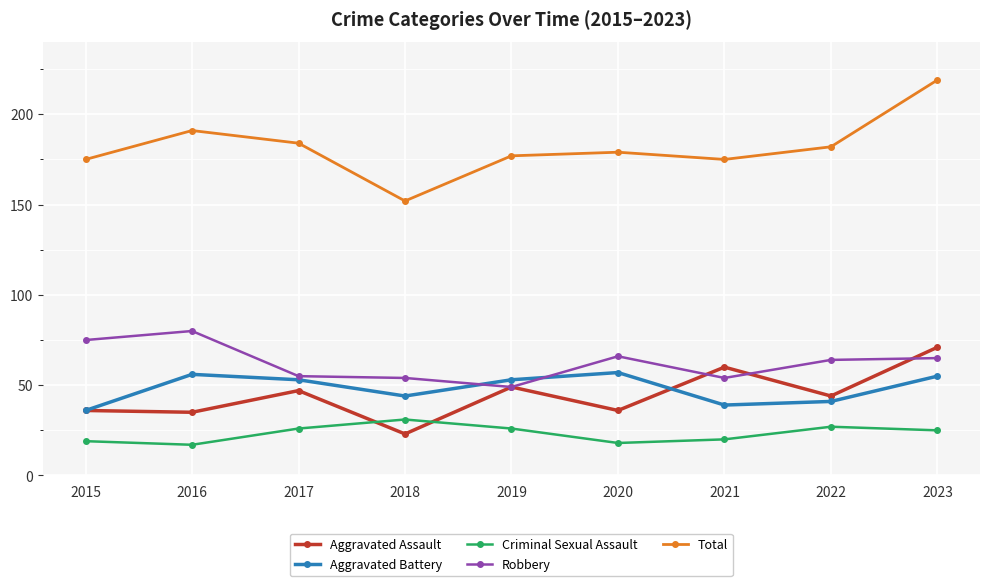

Which series has the largest total across all categories?

Total